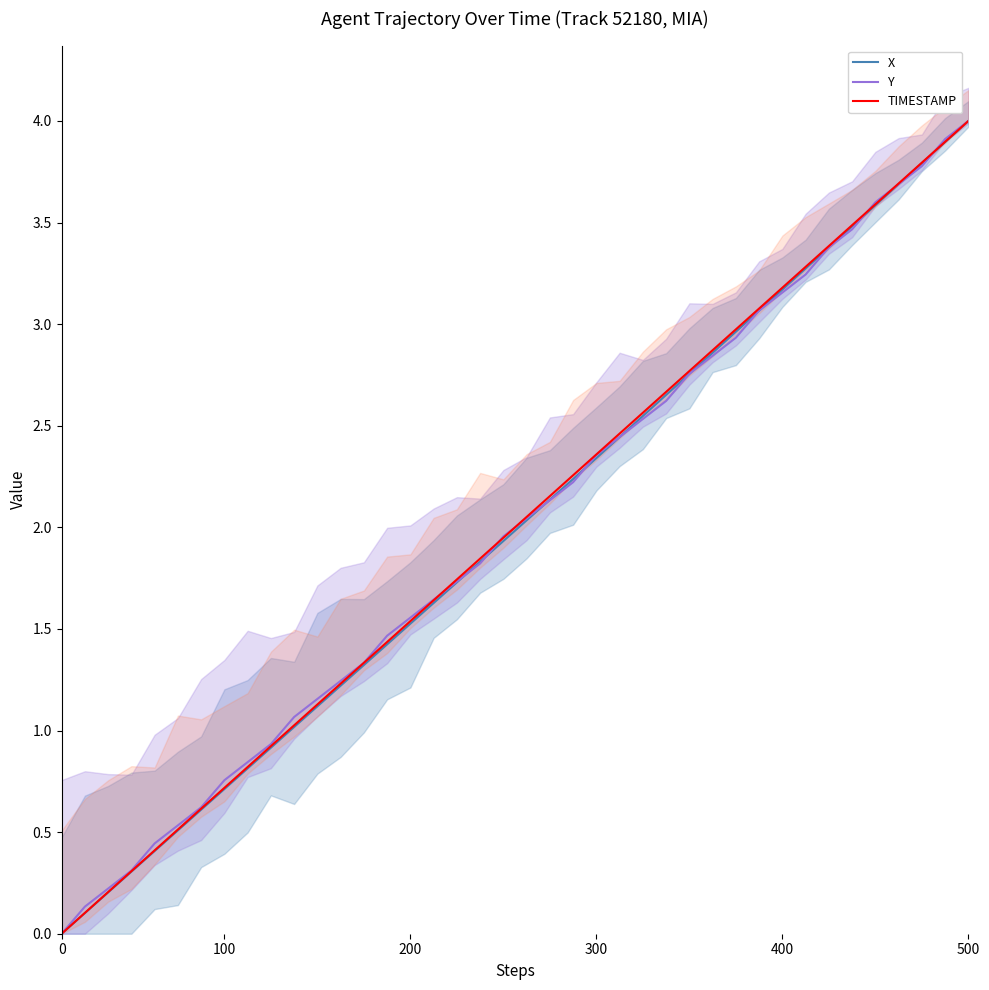

How many data points in Y are above 2?

20